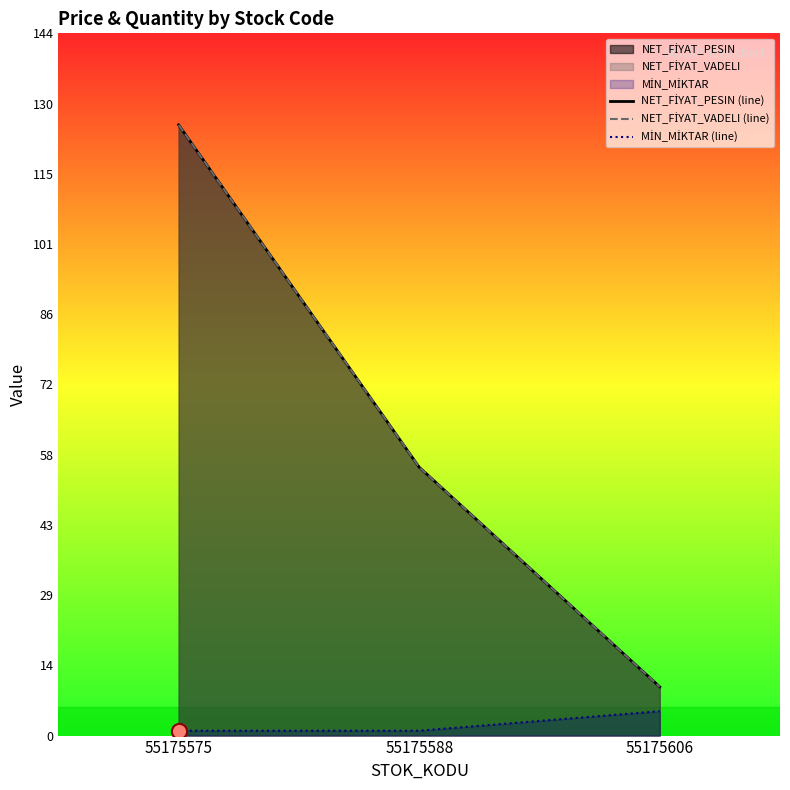

What is the total value across all series at 55175575?

251.3